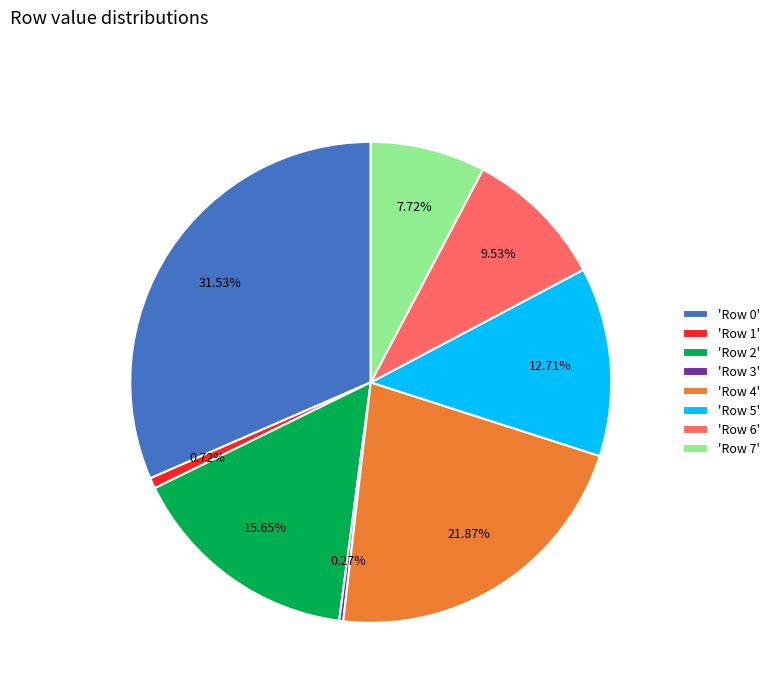

To the nearest percent, what is the average slice percentage?

12%